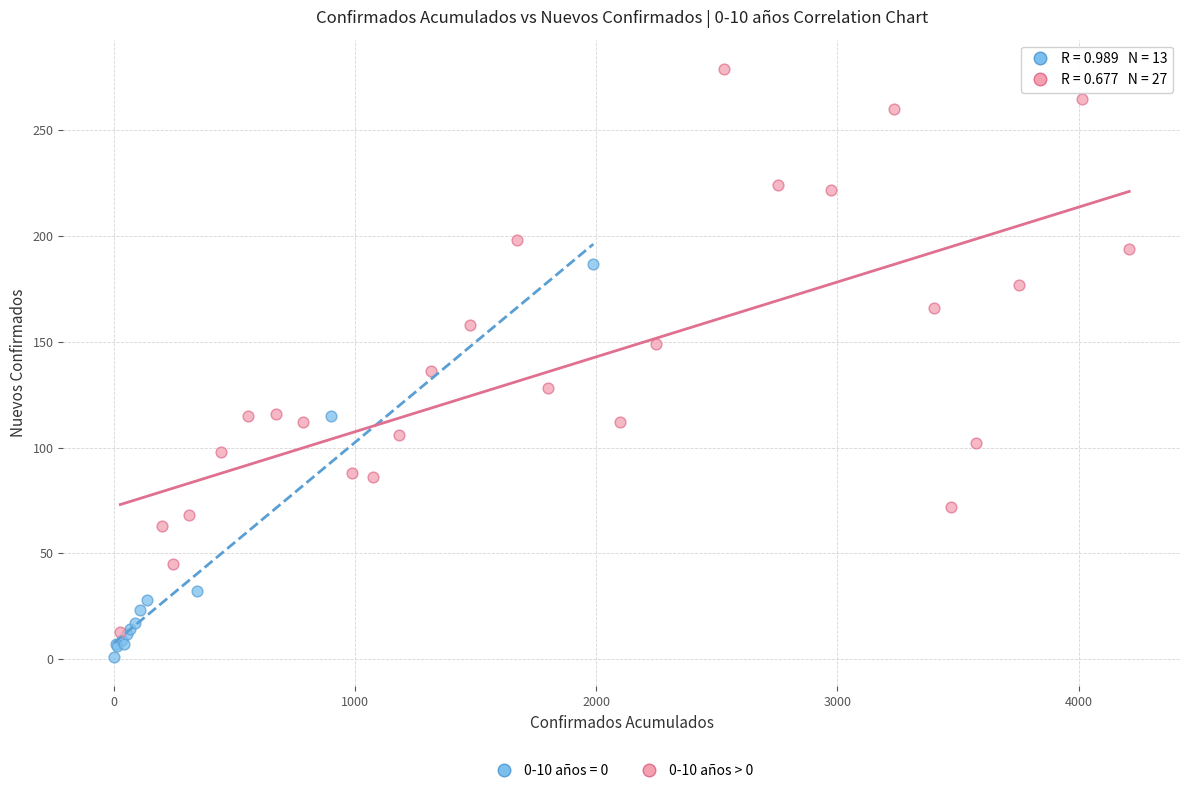

Which series contains the highest Y value?

0-10 años > 0